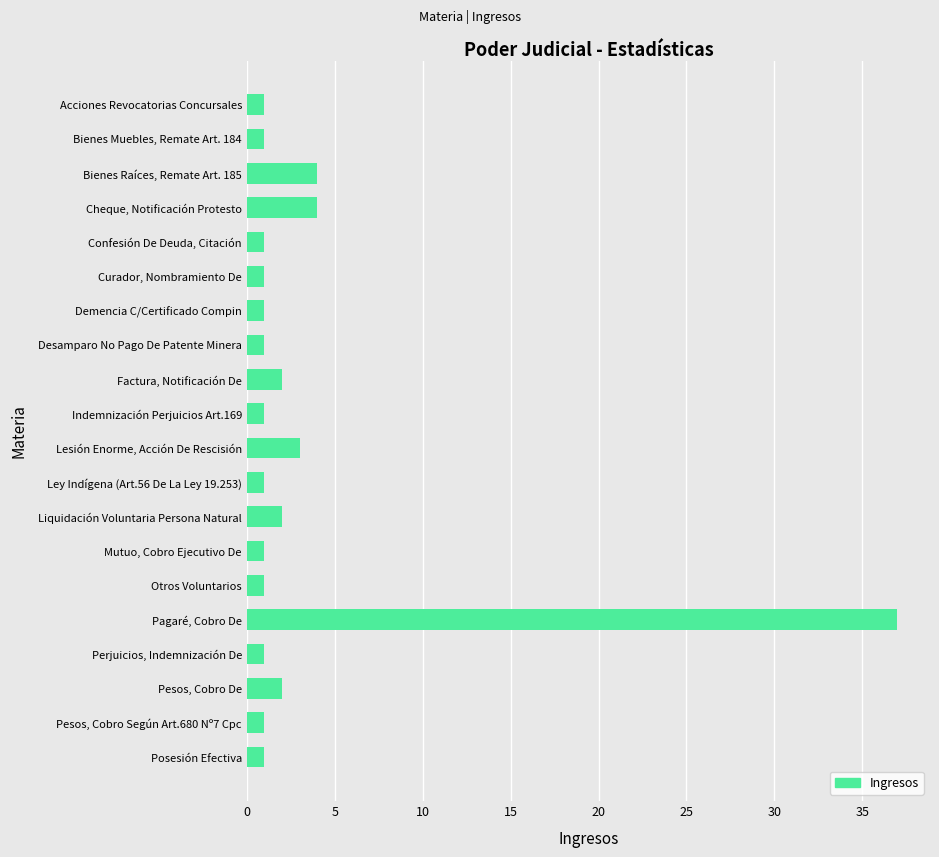

True or false: the data shows 1 at Bienes Raíces, Remate Art. 185.

False